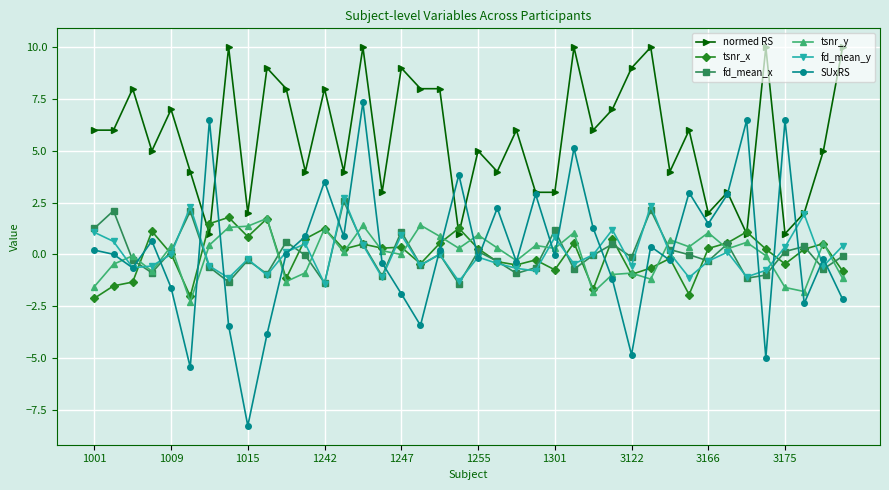

Which series has the largest range (max minus min)?

SUxRS